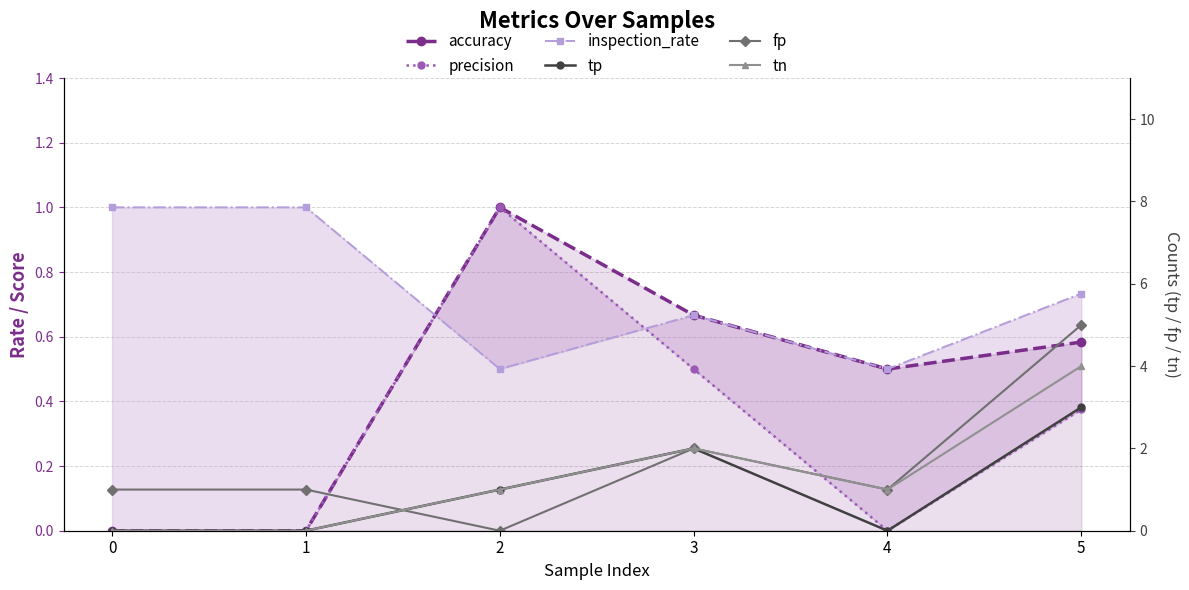

How many values in the precision series exceed 0?

3